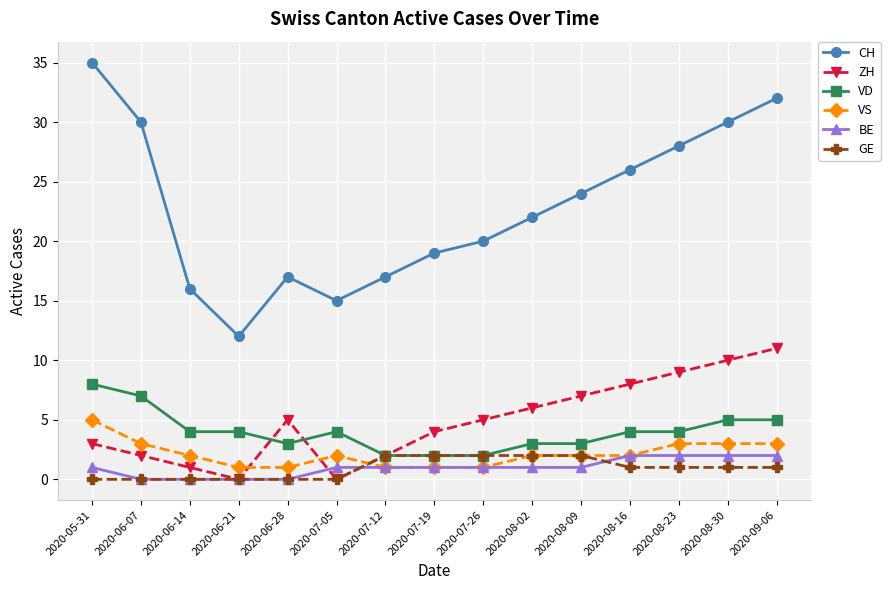

In ZH, how many points are lower than both neighbors (excluding endpoints)?

2